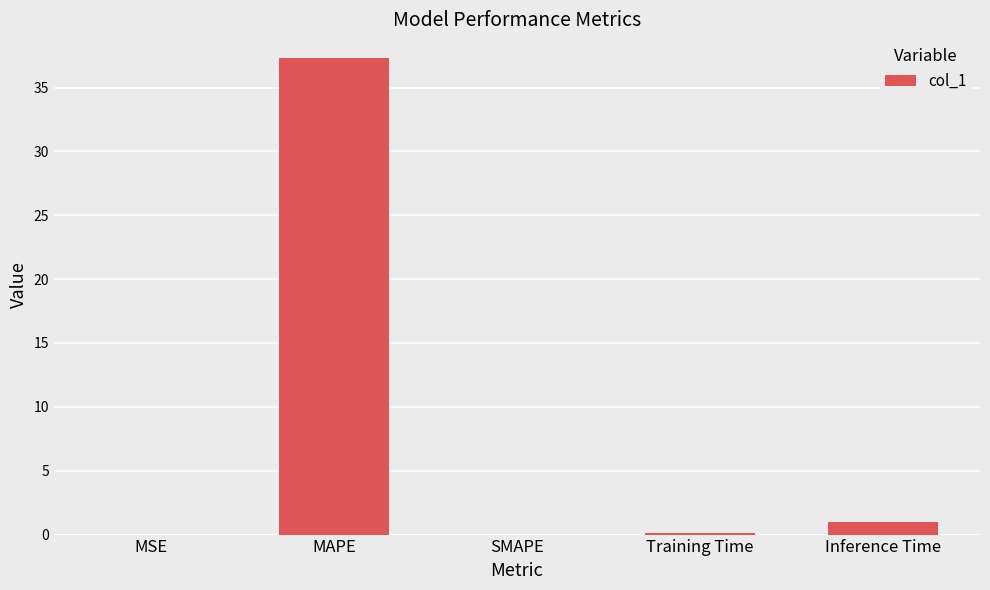

What is the change in value from SMAPE to Inference Time?

+1.0